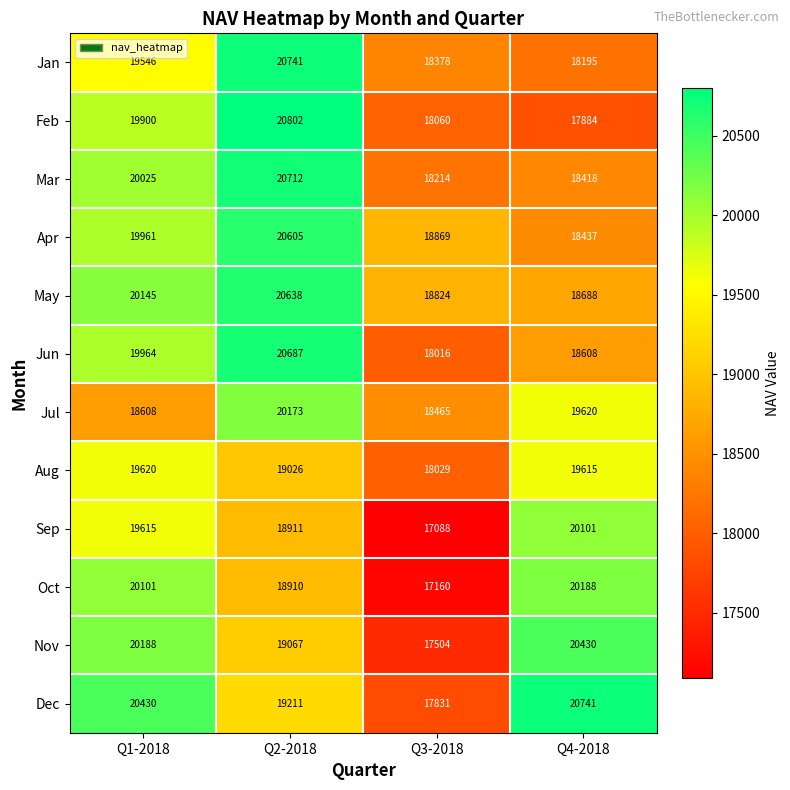

The Feb series shows 29815 at Q1-2018. True or false?

False